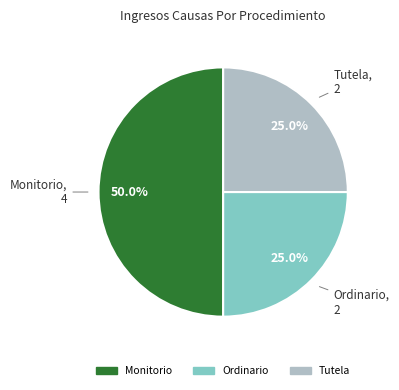

Is it true that Ordinario is 18% of the pie?

False